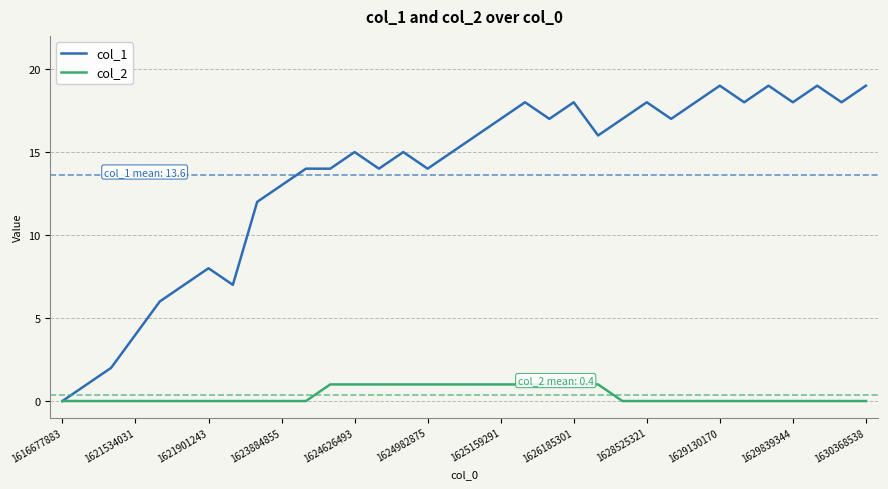

Rank the series by their average value, from highest to lowest.

col_1, col_2